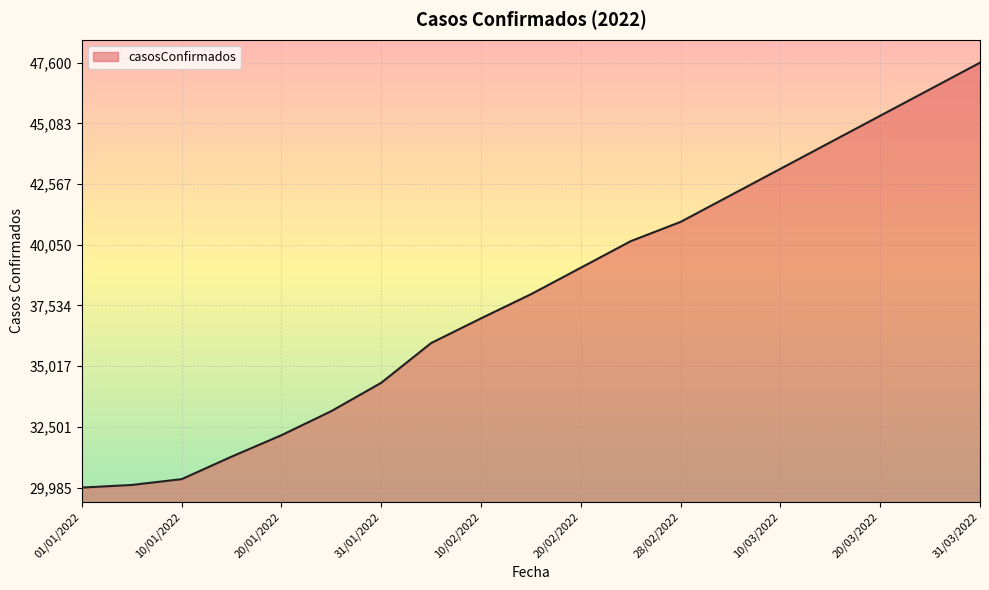

What is the minimum value shown in the chart?

29985